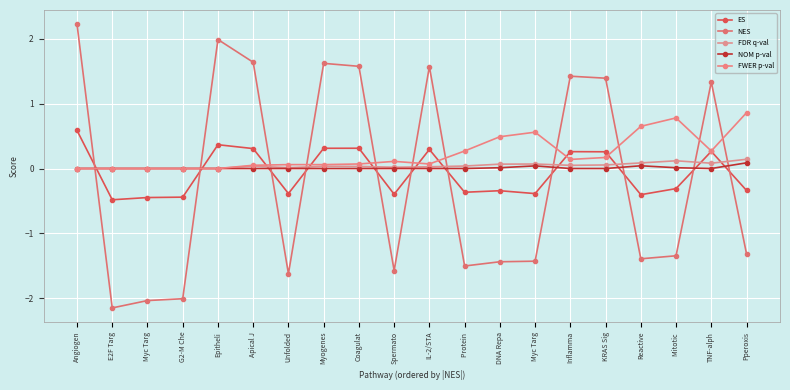

Does the chart have visible grid lines?

Yes